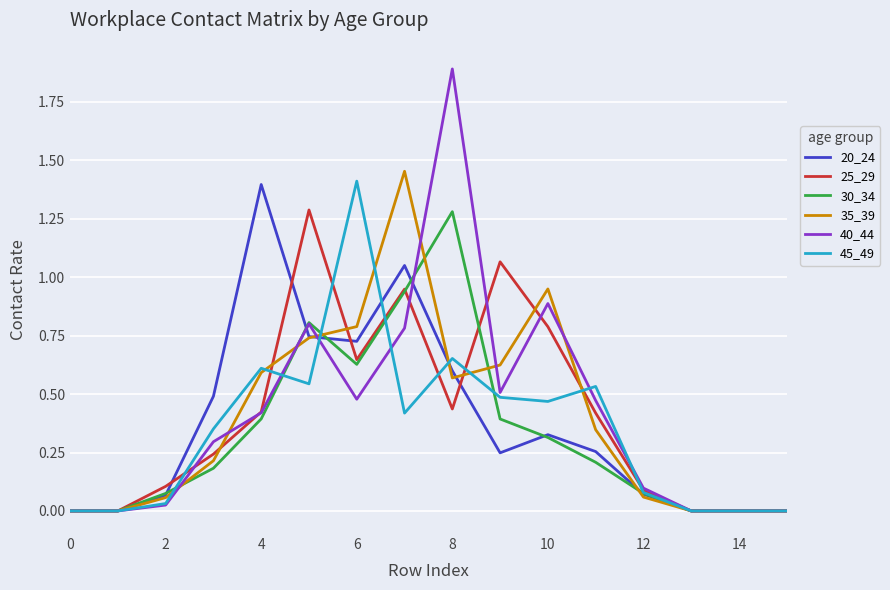

Which series has the largest range (max minus min)?

40_44